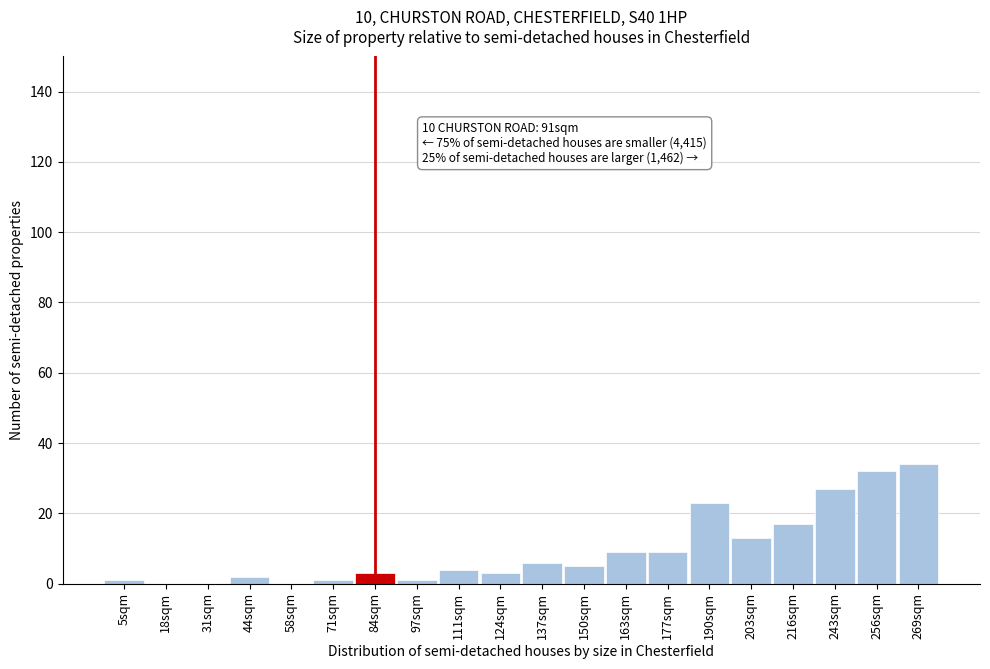

Reading left to right, what are all the values shown in this chart?

5sqm=1	18sqm=0	31sqm=0	44sqm=2	58sqm=0	71sqm=1	84sqm=3	97sqm=1	111sqm=4	124sqm=3	137sqm=6	150sqm=5	163sqm=9	177sqm=9	190sqm=23	203sqm=13	216sqm=17	243sqm=27	256sqm=32	269sqm=34